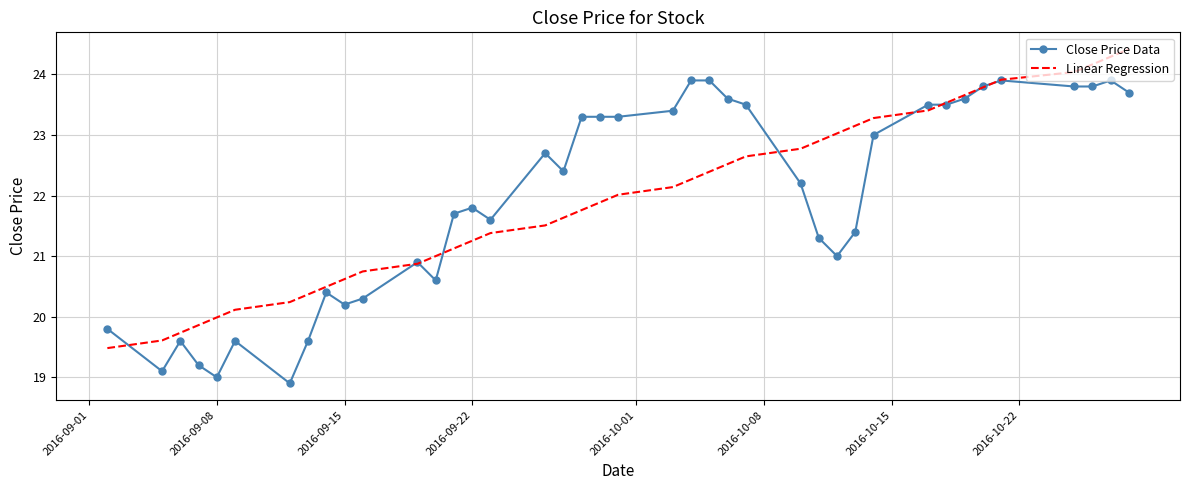

List the series in order of their peak value, highest first.

Linear Regression, Close Price Data